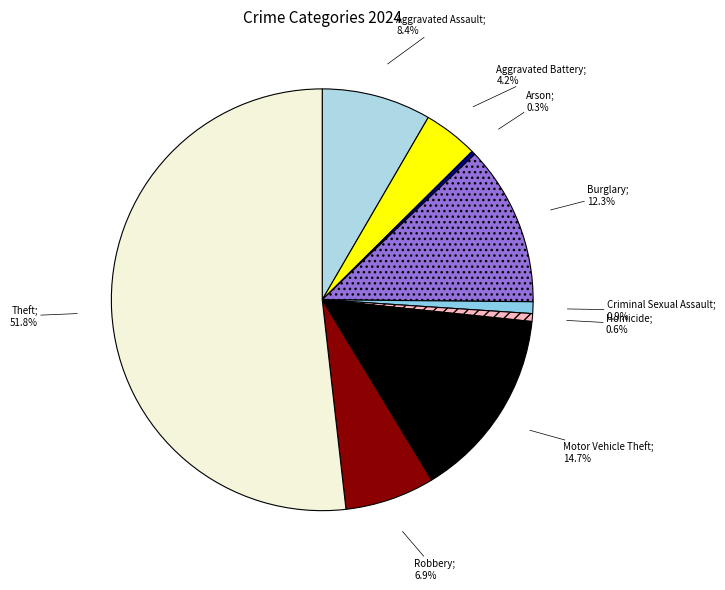

Is there any slice that represents more than half of the pie?

Yes